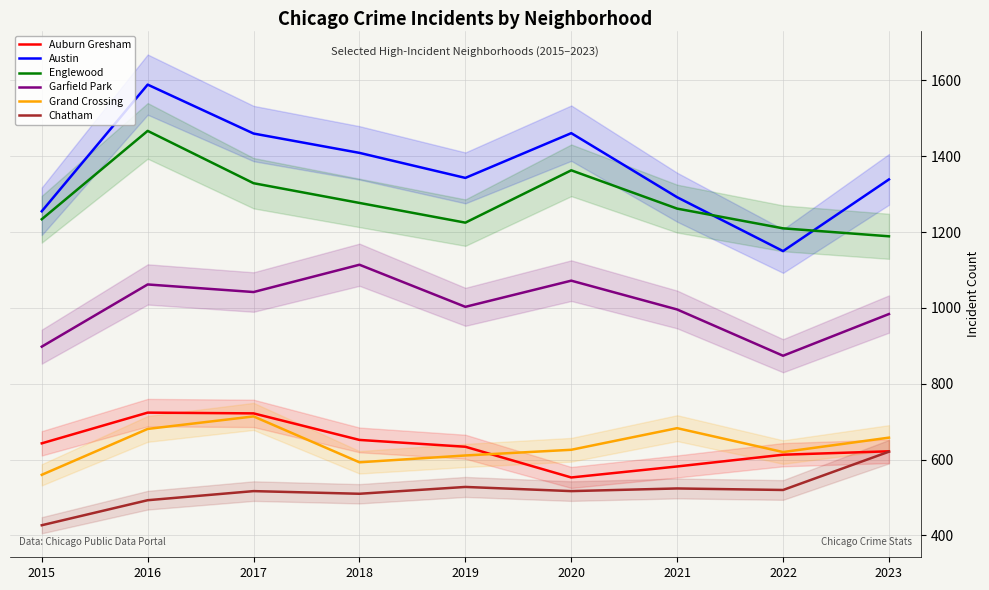

Reading left to right, extract all data points from this chart.

Auburn Gresham: 643	724	722	652	634	553	582	613	622
Austin: 1255	1589	1460	1409	1343	1461	1292	1150	1339
Englewood: 1234	1467	1329	1277	1225	1363	1262	1210	1189
Garfield Park: 898	1062	1042	1114	1003	1072	996	874	984
Grand Crossing: 560	681	714	593	611	626	683	620	658
Chatham: 427	493	517	510	528	517	524	520	621